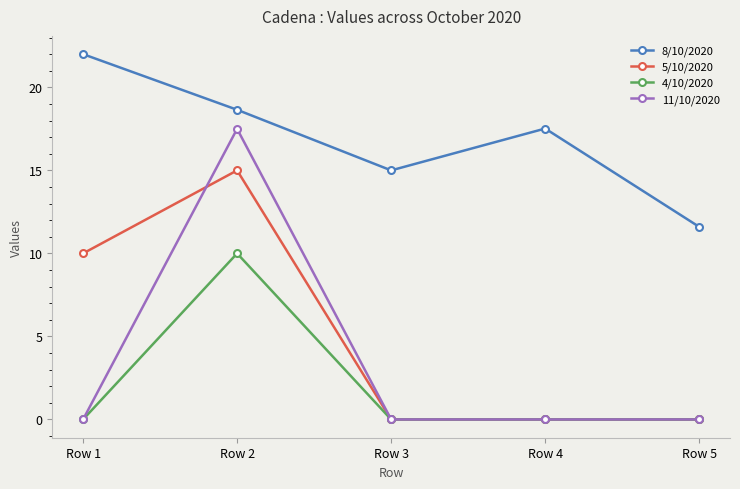

Is it true that 5/10/2020 equals 22.5 at Row 2?

False